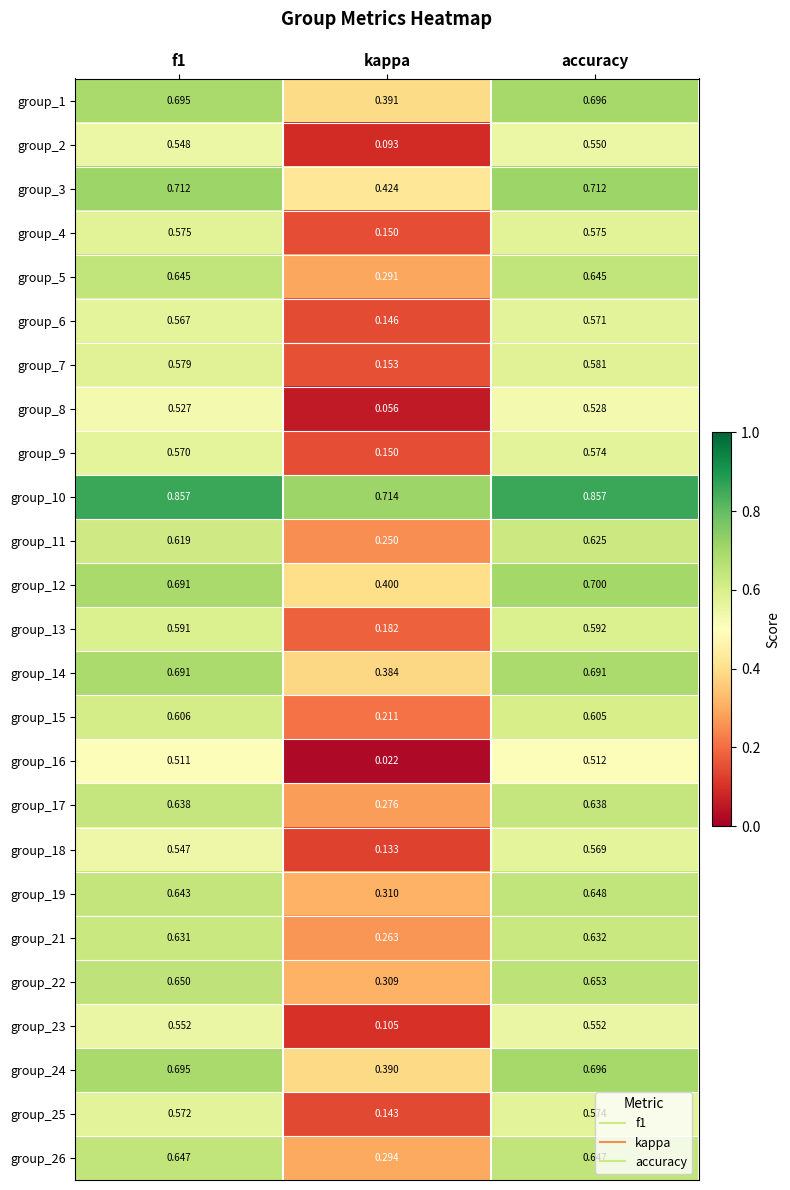

At which label is group_13 closest to 0?

kappa